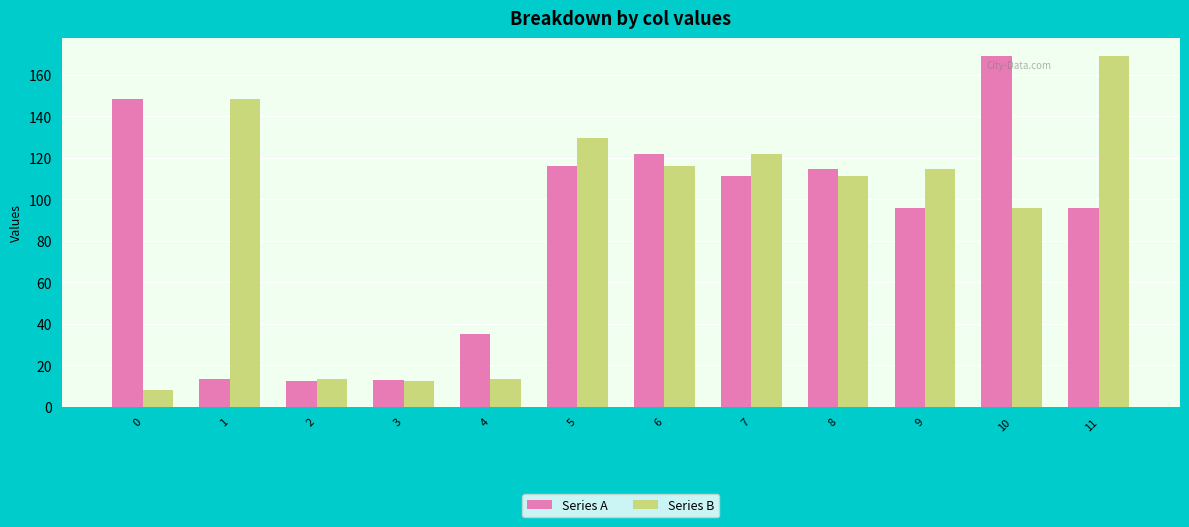

How many series are shown in this chart?

2